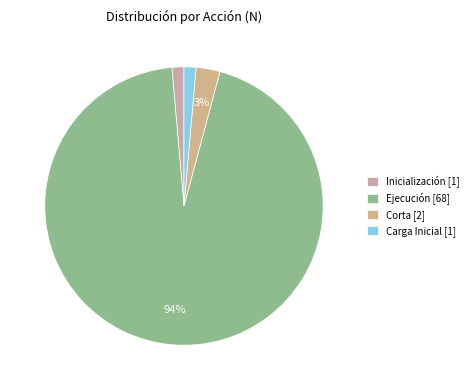

Count the number of slices in the pie.

4